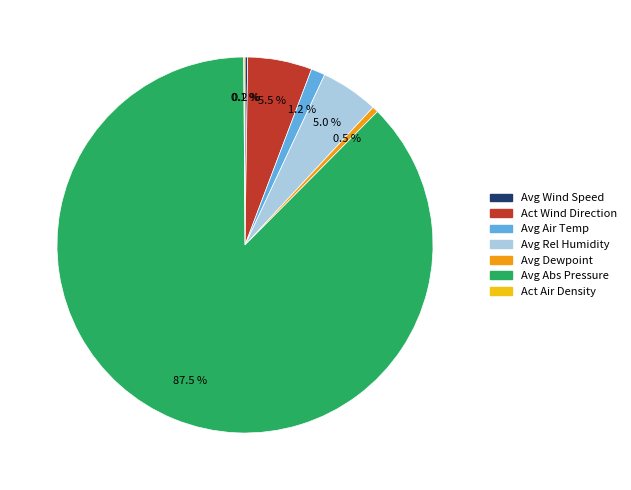

What is the largest slice in the pie chart?

Avg Abs Pressure